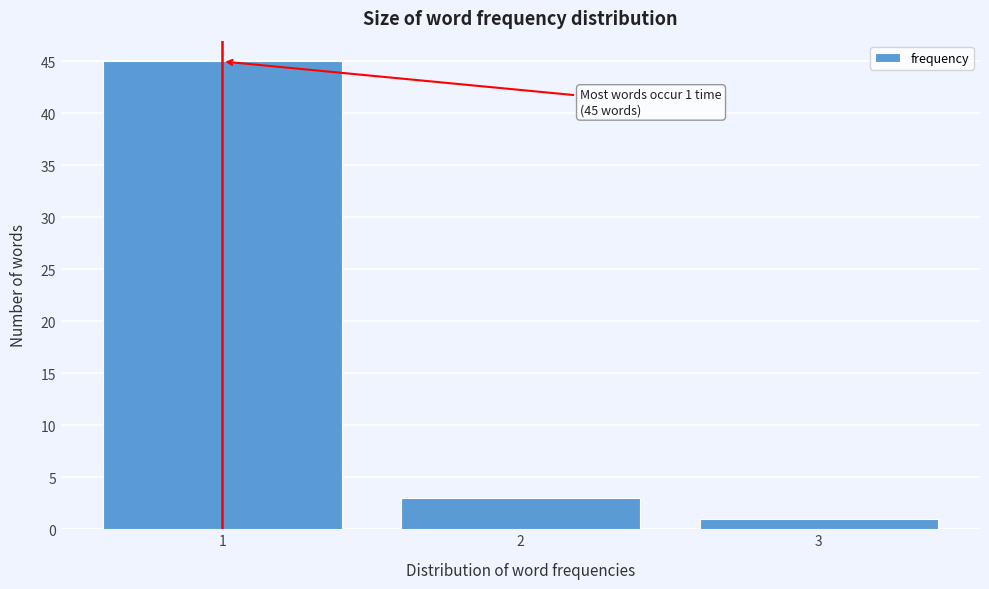

Reading right to left, transcribe all the data shown in this chart.

3=1	2=3	1=45